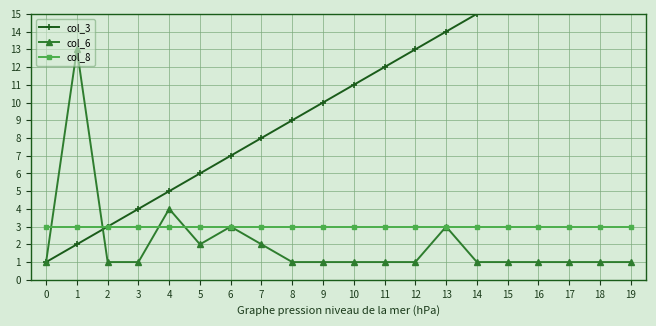

Is the value of col_6 at 6 greater than the value of col_3 at 6?

No